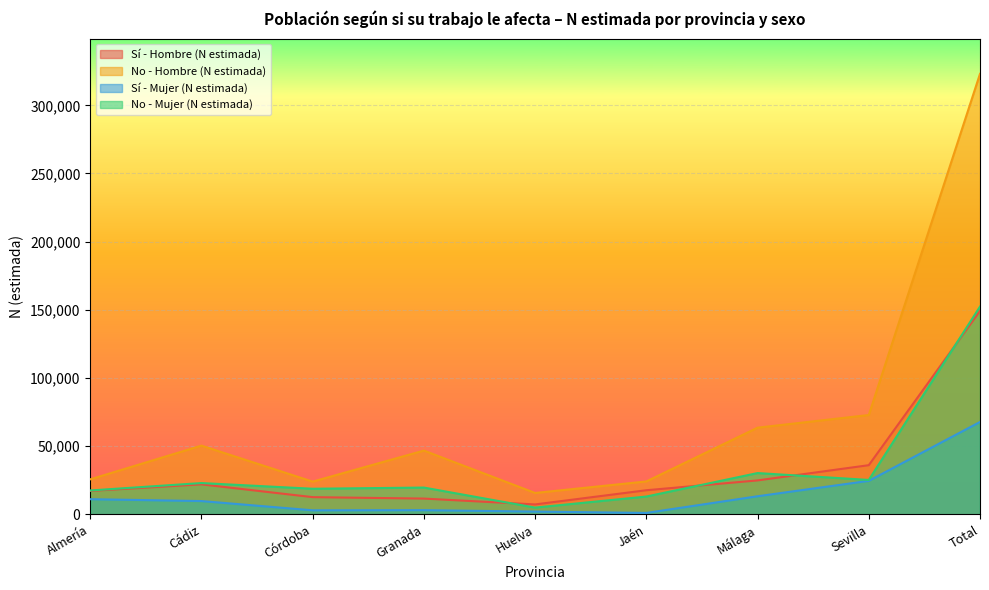

The value of No - Hombre (N estimada) at Granada is 46768. True or false?

True